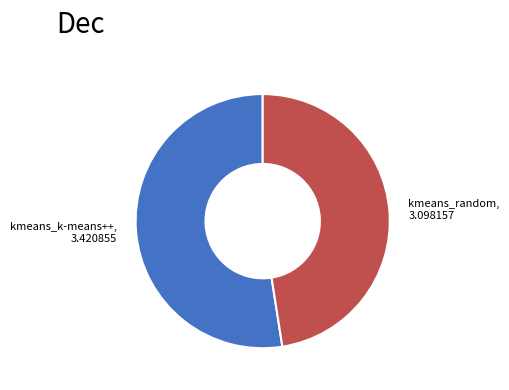

Combined, do kmeans_random and kmeans_k-means++ account for over 50%?

Yes